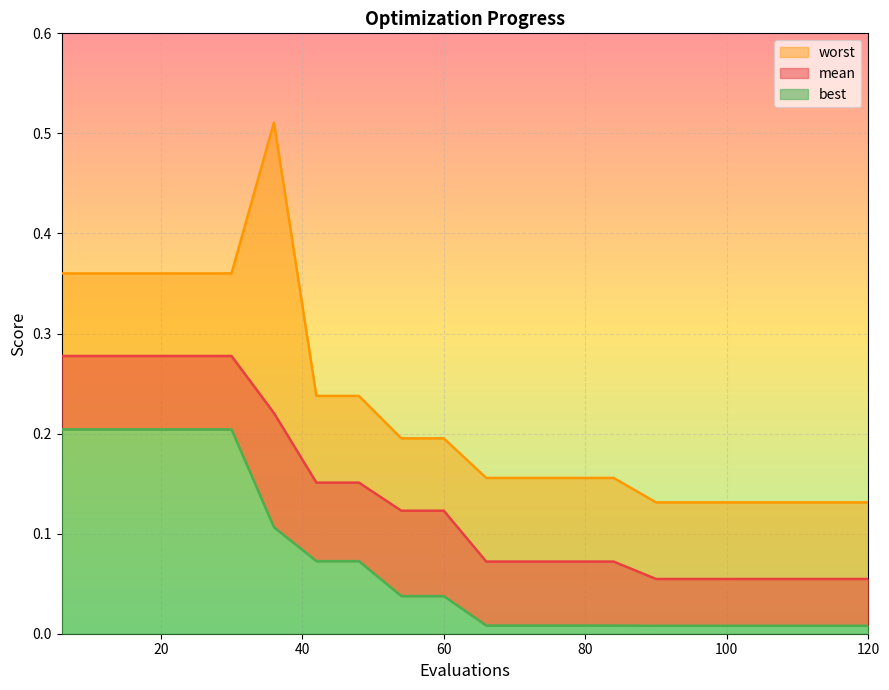

Reading right to left, list all the values displayed in this chart.

mean: 120=0.1	114=0.1	108=0.1	102=0.1	96=0.1	90=0.1	84=0.1	78=0.1	72=0.1	66=0.1	60=0.1	54=0.1	48=0.2	42=0.2	36=0.2	30=0.3	24=0.3	18=0.3	12=0.3	6=0.3
best: 120=0.0	114=0.0	108=0.0	102=0.0	96=0.0	90=0.0	84=0.0	78=0.0	72=0.0	66=0.0	60=0.0	54=0.0	48=0.1	42=0.1	36=0.1	30=0.2	24=0.2	18=0.2	12=0.2	6=0.2
worst: 120=0.1	114=0.1	108=0.1	102=0.1	96=0.1	90=0.1	84=0.2	78=0.2	72=0.2	66=0.2	60=0.2	54=0.2	48=0.2	42=0.2	36=0.5	30=0.4	24=0.4	18=0.4	12=0.4	6=0.4